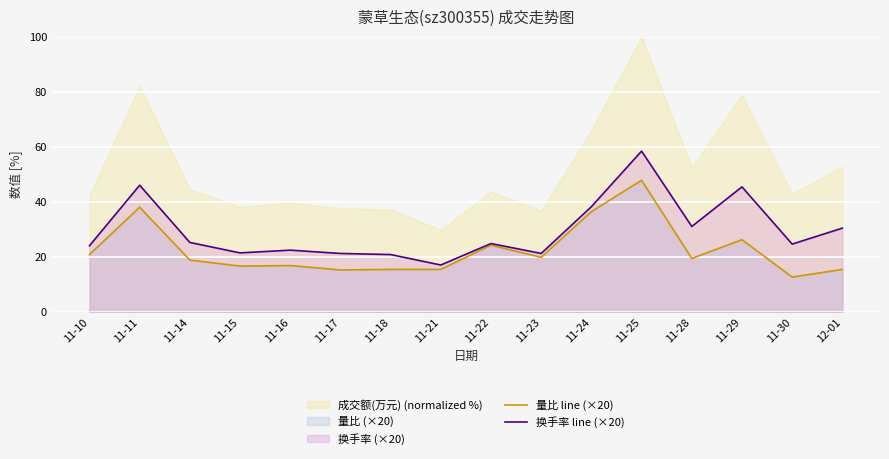

Reading left to right, extract all data points from this chart.

量比 line (×20): 11-10=20.8	11-11=38.0	11-14=18.8	11-15=16.6	11-16=16.8	11-17=15.2	11-18=15.4	11-21=15.4	11-22=24.2	11-23=19.8	11-24=36.4	11-25=47.8	11-28=19.4	11-29=26.2	11-30=12.6	12-01=15.4
换手率 line (×20): 11-10=24.0	11-11=46.0	11-14=25.2	11-15=21.4	11-16=22.4	11-17=21.2	11-18=20.8	11-21=17.0	11-22=24.8	11-23=21.2	11-24=38.2	11-25=58.4	11-28=31.0	11-29=45.4	11-30=24.6	12-01=30.4